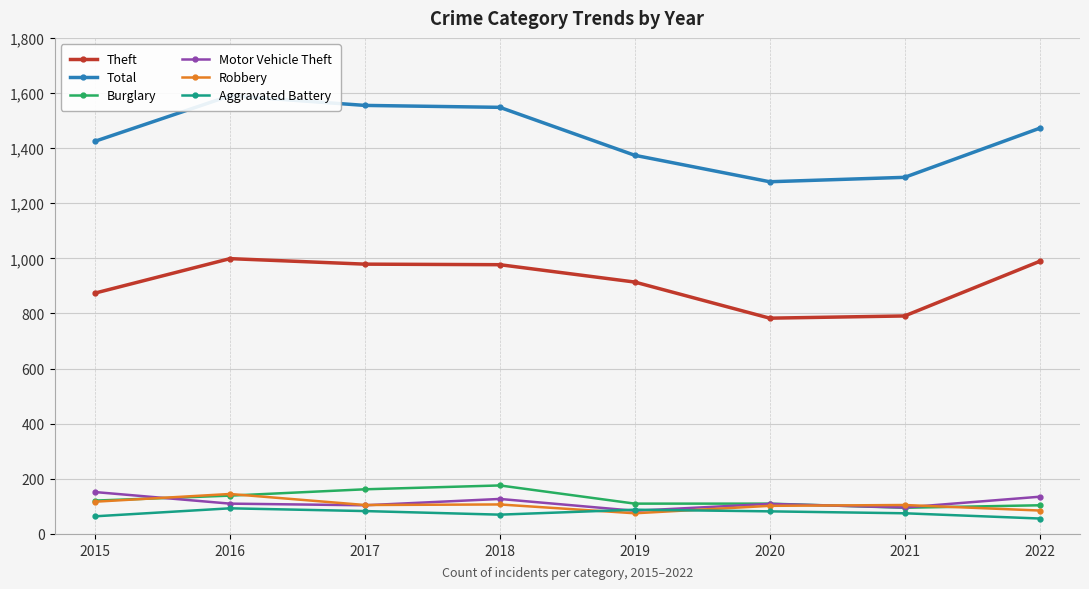

Where does the Theft series first go above 977?

2016